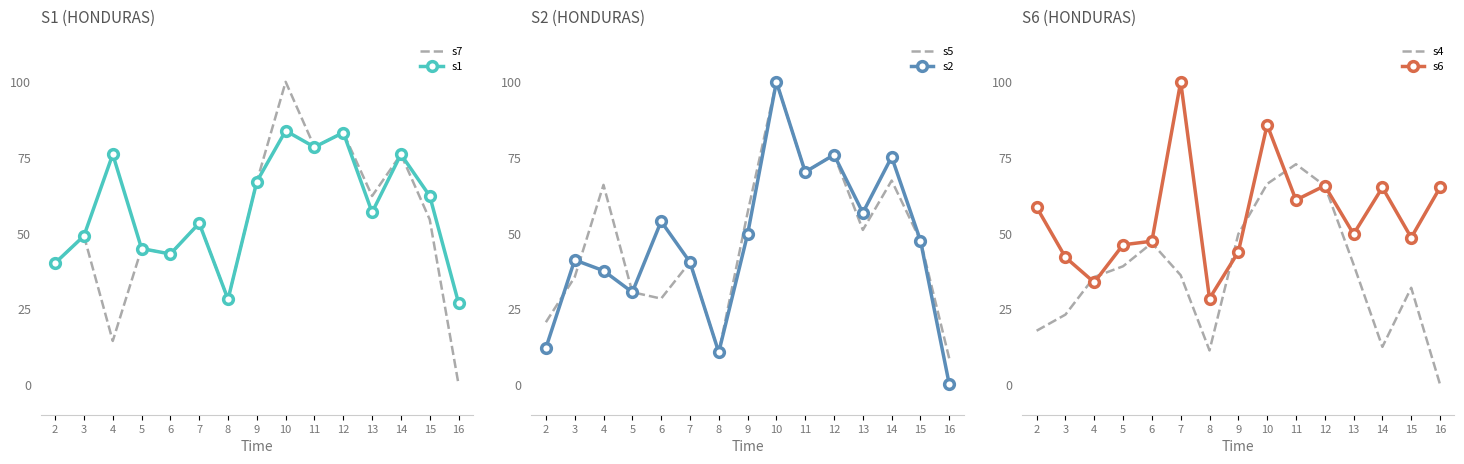

True or false: s5 has a value of 20.6 at 2.

True